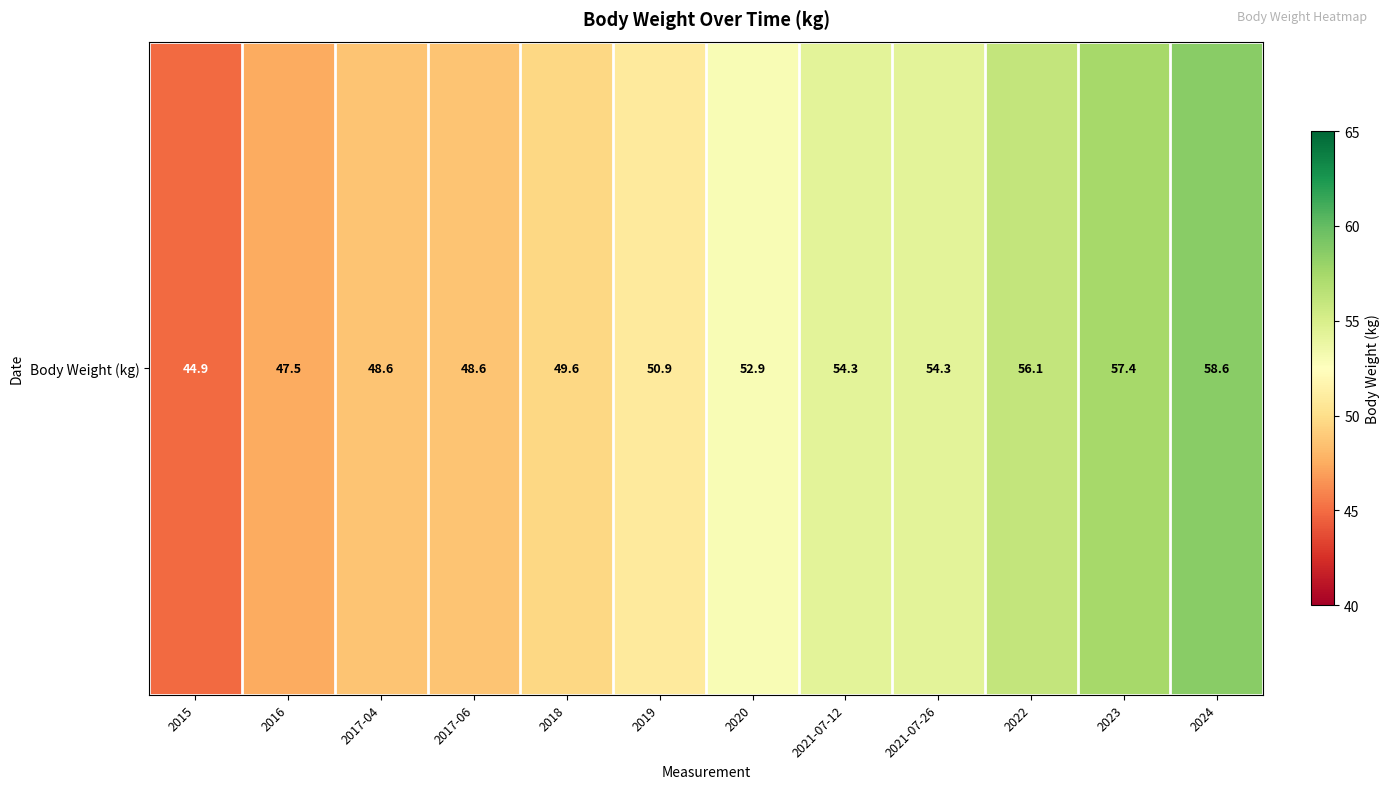

What is the smallest value displayed?

44.9